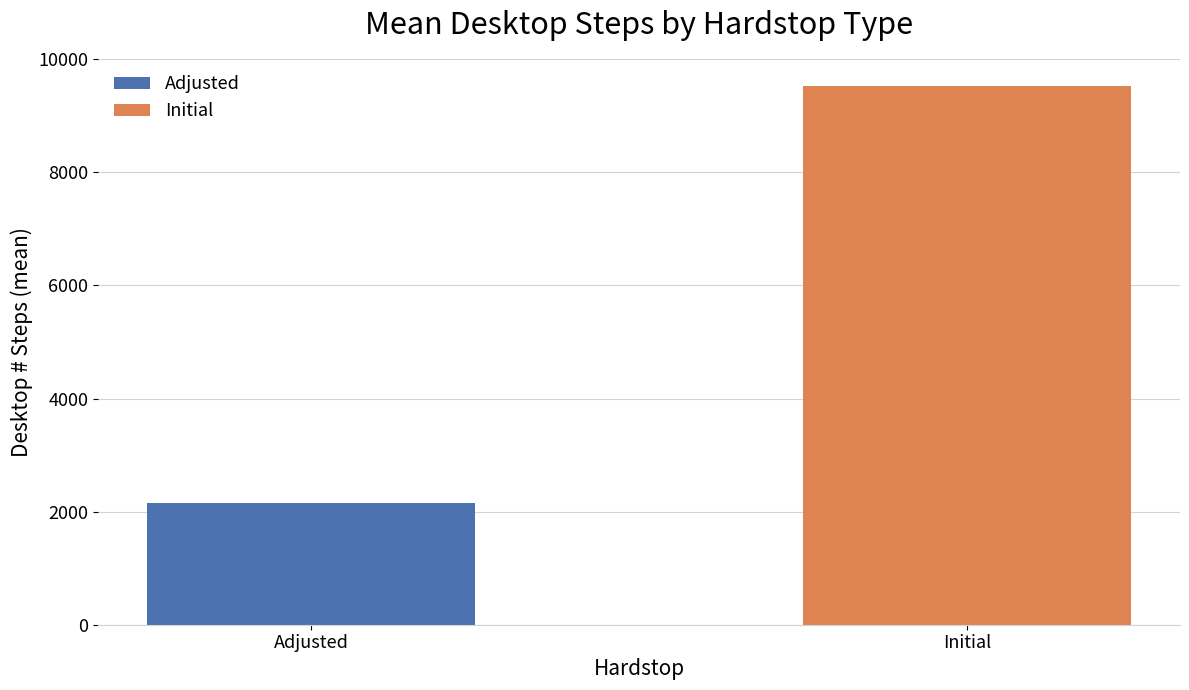

The chart shows a value of 5210.7 at Initial. True or false?

False